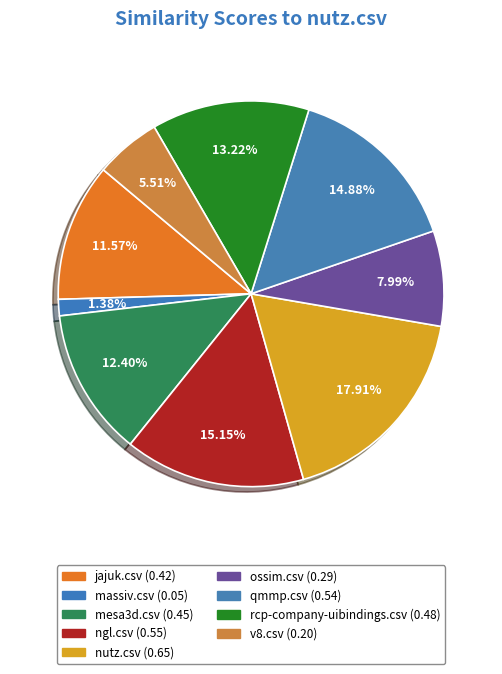

To the nearest percent, what is the difference between the largest and smallest slice percentages?

17%